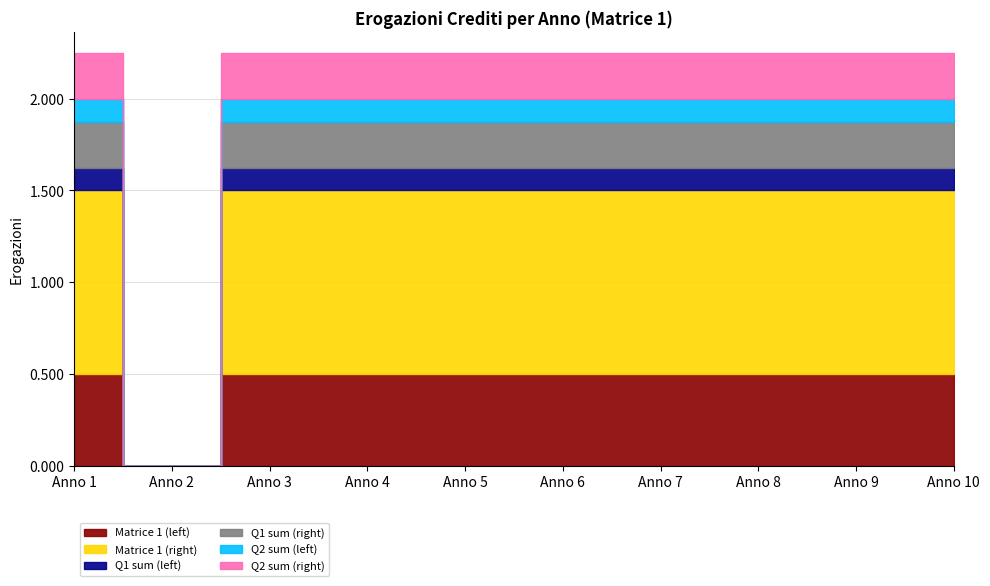

True or false: Q2 sum (left) has more than 2 interior local peaks.

False